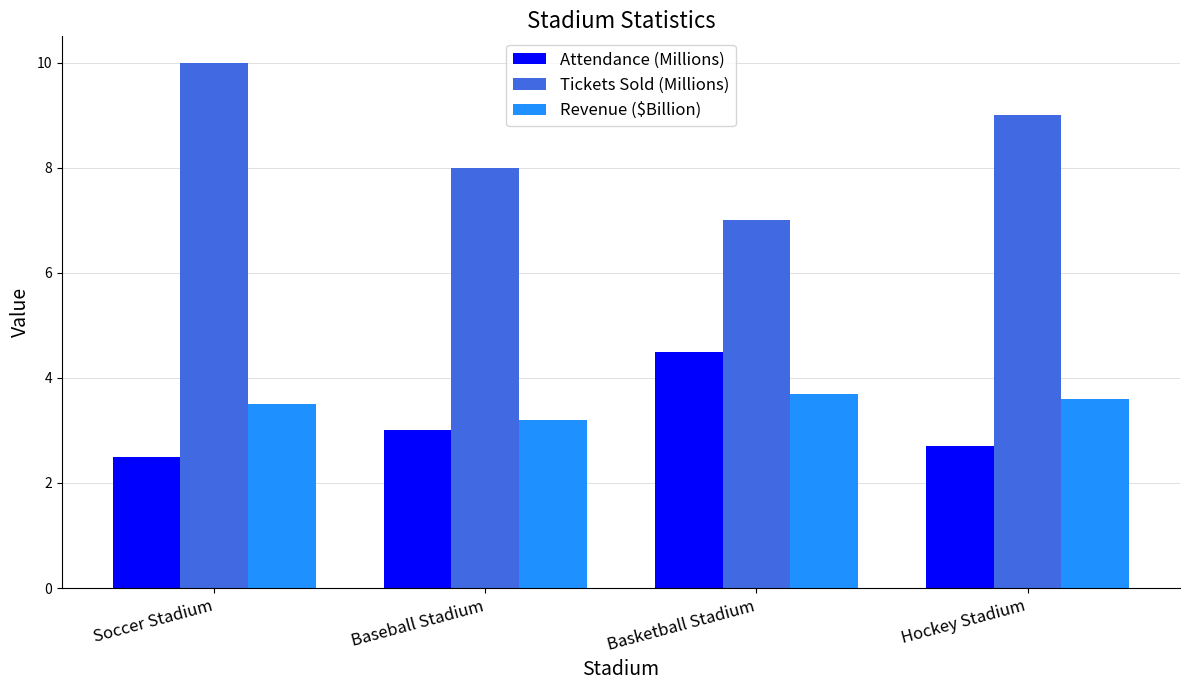

What is the smallest value displayed?

2.5